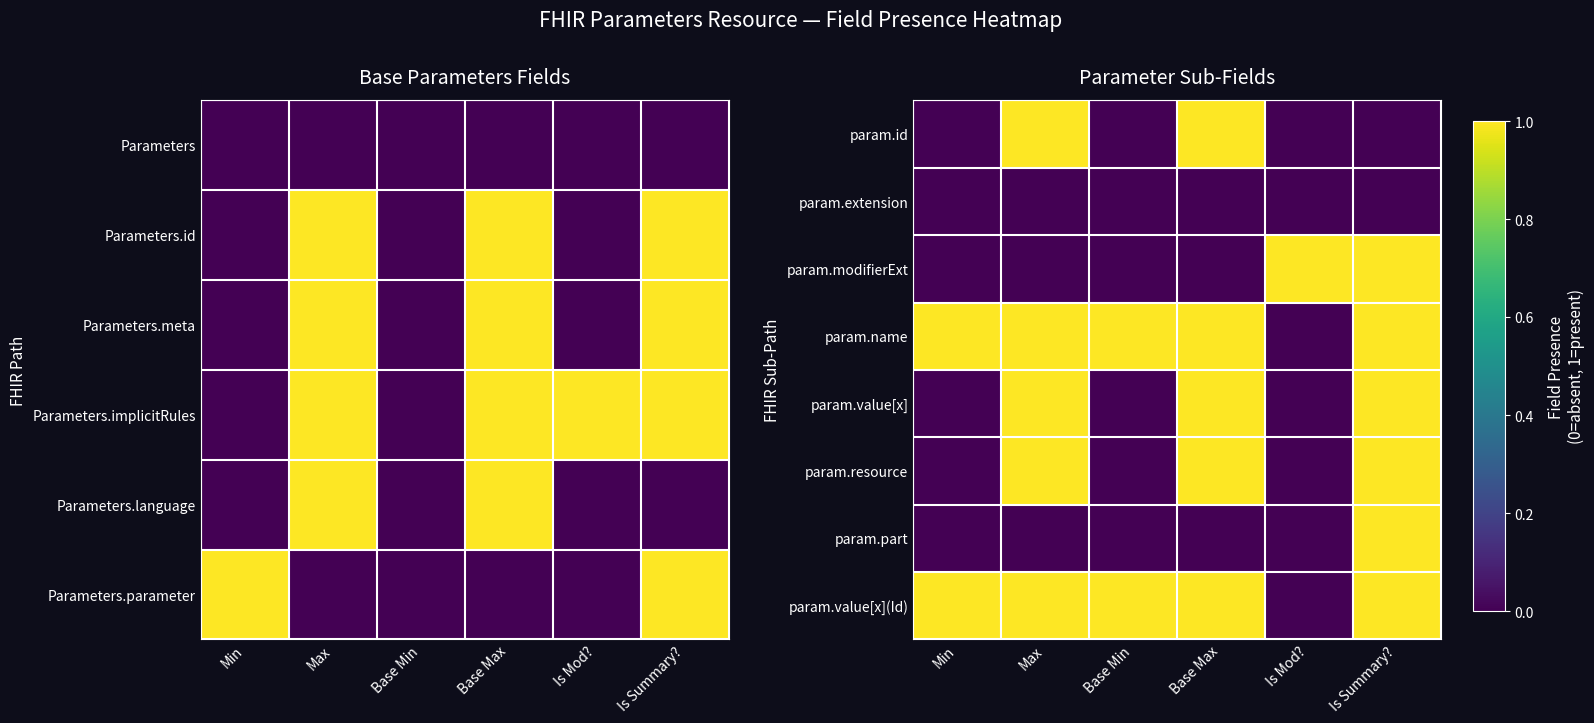

Reading right to left, extract all data points from this chart.

param.id: Is Summary?=0	Is Mod?=0	Base Max=1	Base Min=0	Max=1	Min=0
param.extension: Is Summary?=0	Is Mod?=0	Base Max=0	Base Min=0	Max=0	Min=0
param.modifierExt: Is Summary?=1	Is Mod?=1	Base Max=0	Base Min=0	Max=0	Min=0
param.name: Is Summary?=1	Is Mod?=0	Base Max=1	Base Min=1	Max=1	Min=1
param.value[x]: Is Summary?=1	Is Mod?=0	Base Max=1	Base Min=0	Max=1	Min=0
param.resource: Is Summary?=1	Is Mod?=0	Base Max=1	Base Min=0	Max=1	Min=0
param.part: Is Summary?=1	Is Mod?=0	Base Max=0	Base Min=0	Max=0	Min=0
param.value[x](Id): Is Summary?=1	Is Mod?=0	Base Max=1	Base Min=1	Max=1	Min=1